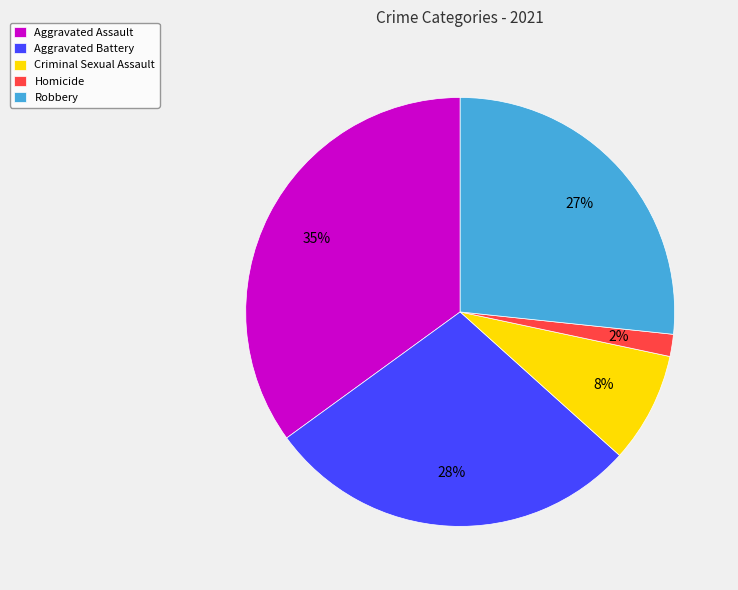

To the nearest percent, what percentage of the pie is Aggravated Battery?

28%